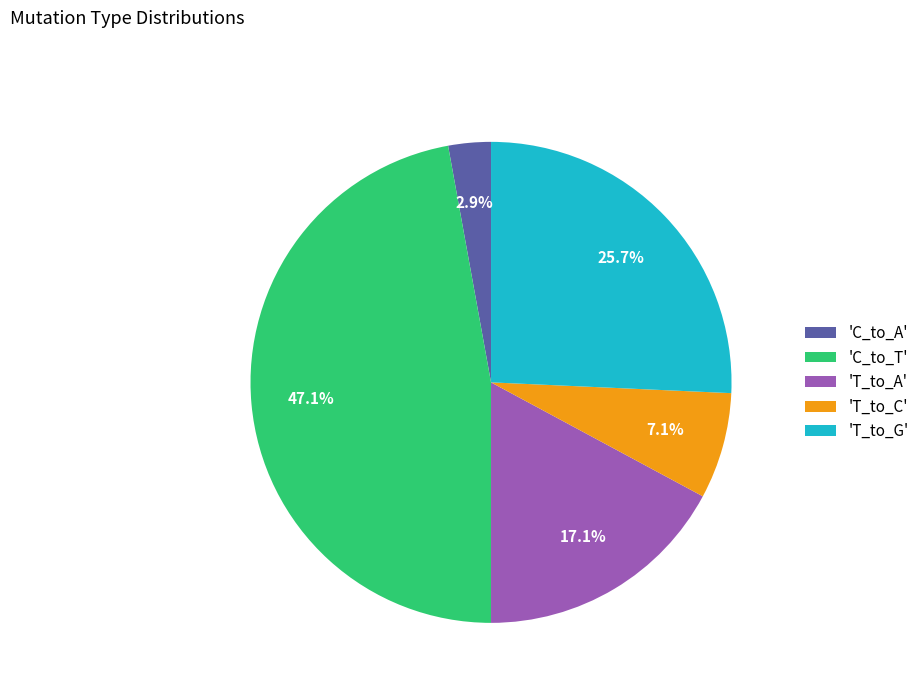

To the nearest percent, what is the difference between the largest and smallest slice percentages?

44%